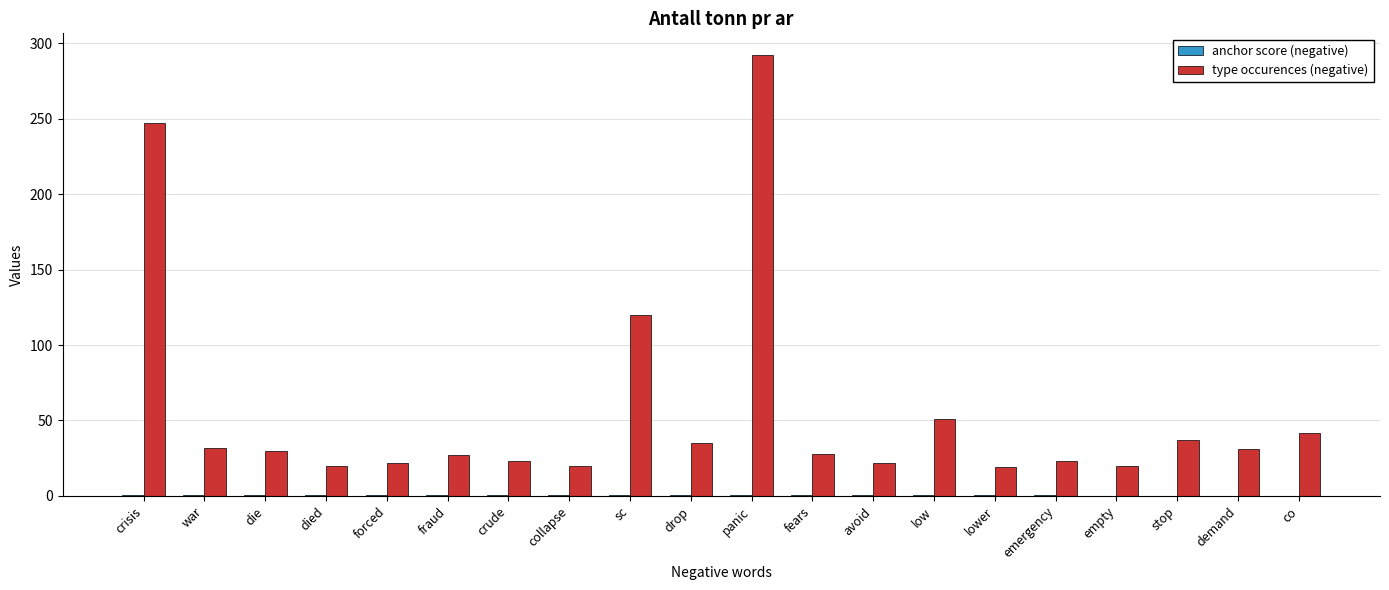

At which category is the sum across all series the highest?

panic